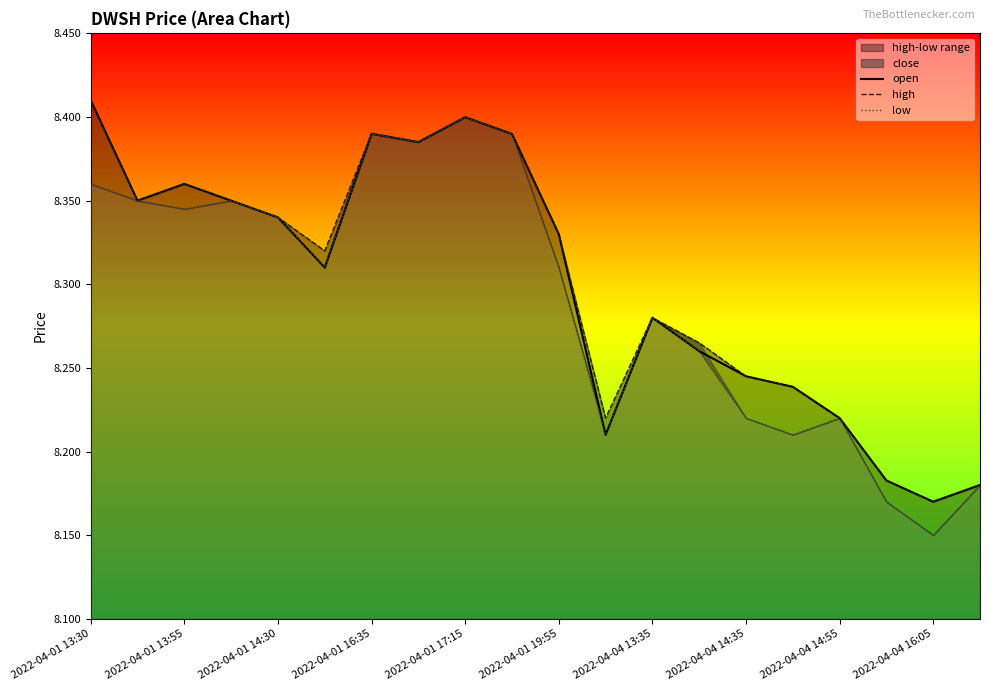

True or false: low and open intersect in this chart.

False